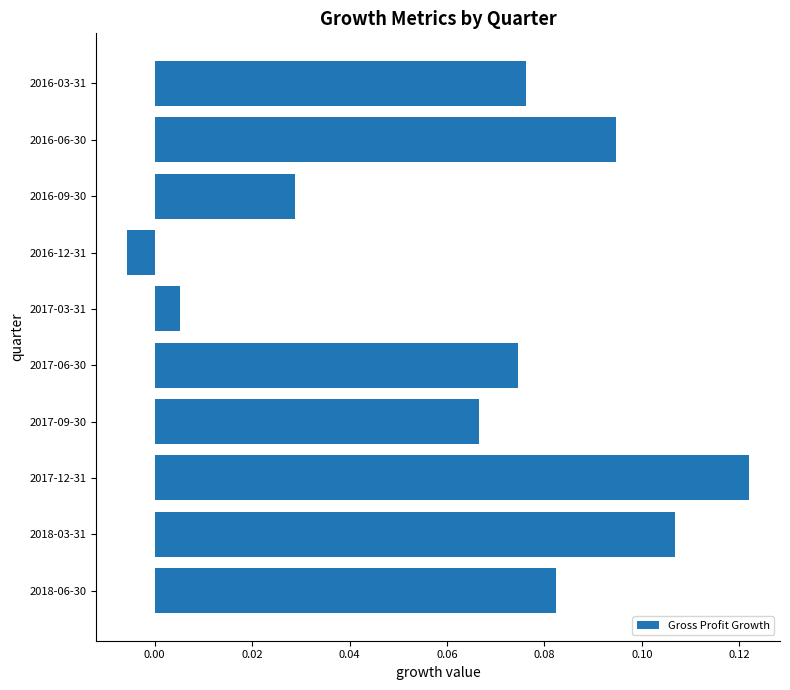

Rank the categories by value from lowest to highest.

2016-12-31, 2017-03-31, 2016-09-30, 2017-09-30, 2017-06-30, 2016-03-31, 2018-06-30, 2016-06-30, 2018-03-31, 2017-12-31